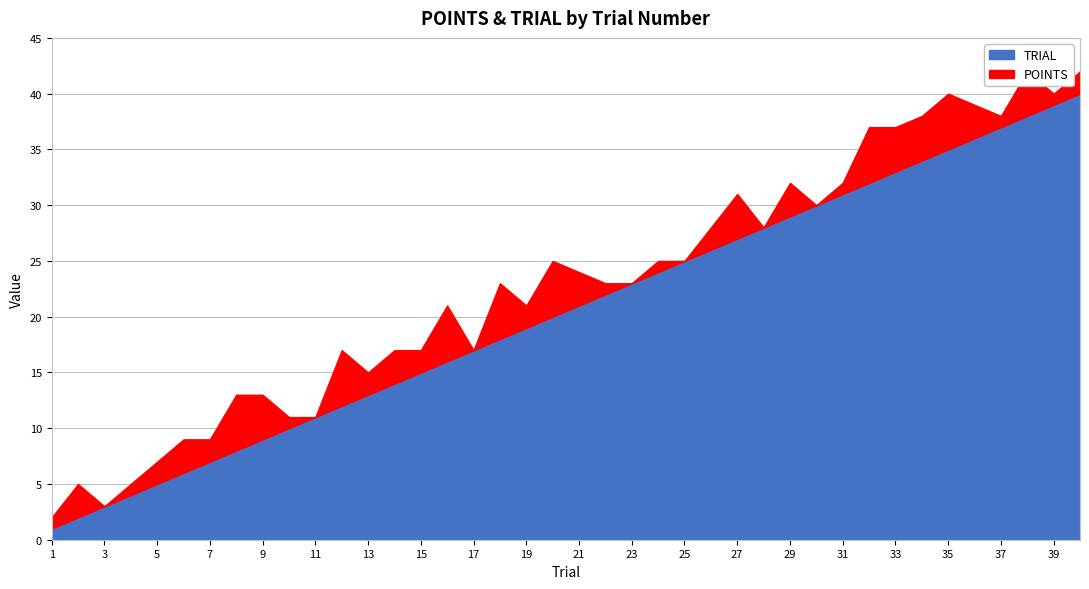

True or false: there are more than 2 points higher than both neighbors.

False